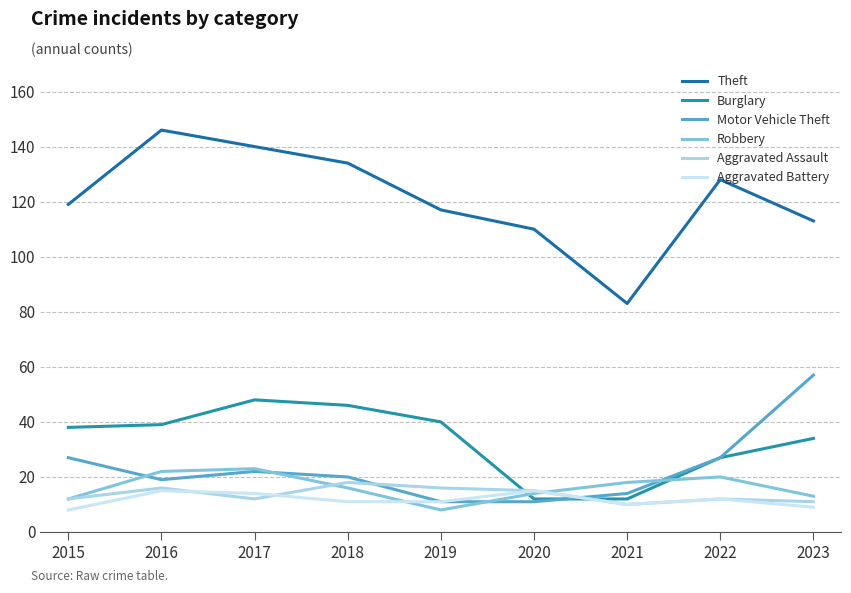

Where does the Theft series first go above 119?

2016